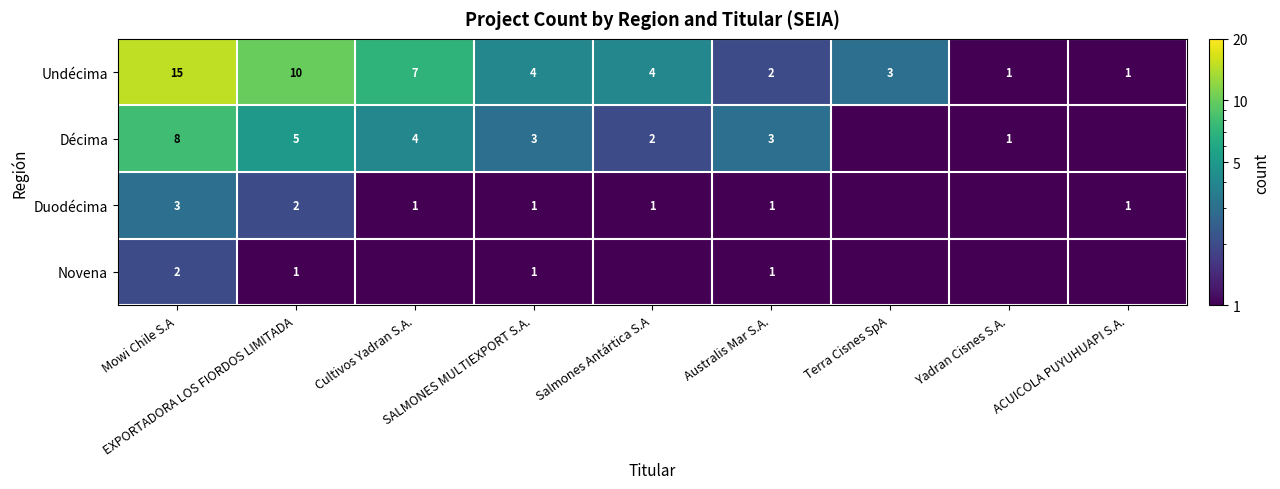

What is the maximum value for Undécima?

15.0